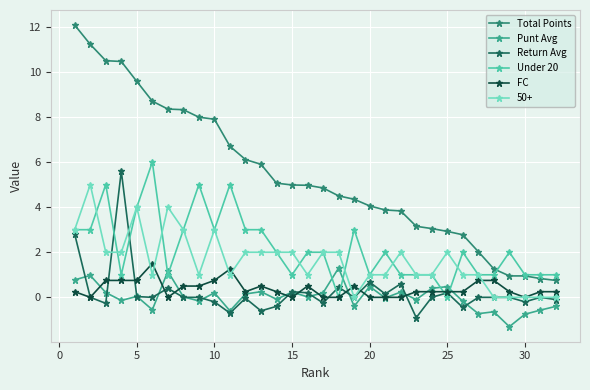

What is the value of the Return Avg point at the 23rd from the left?

-0.9